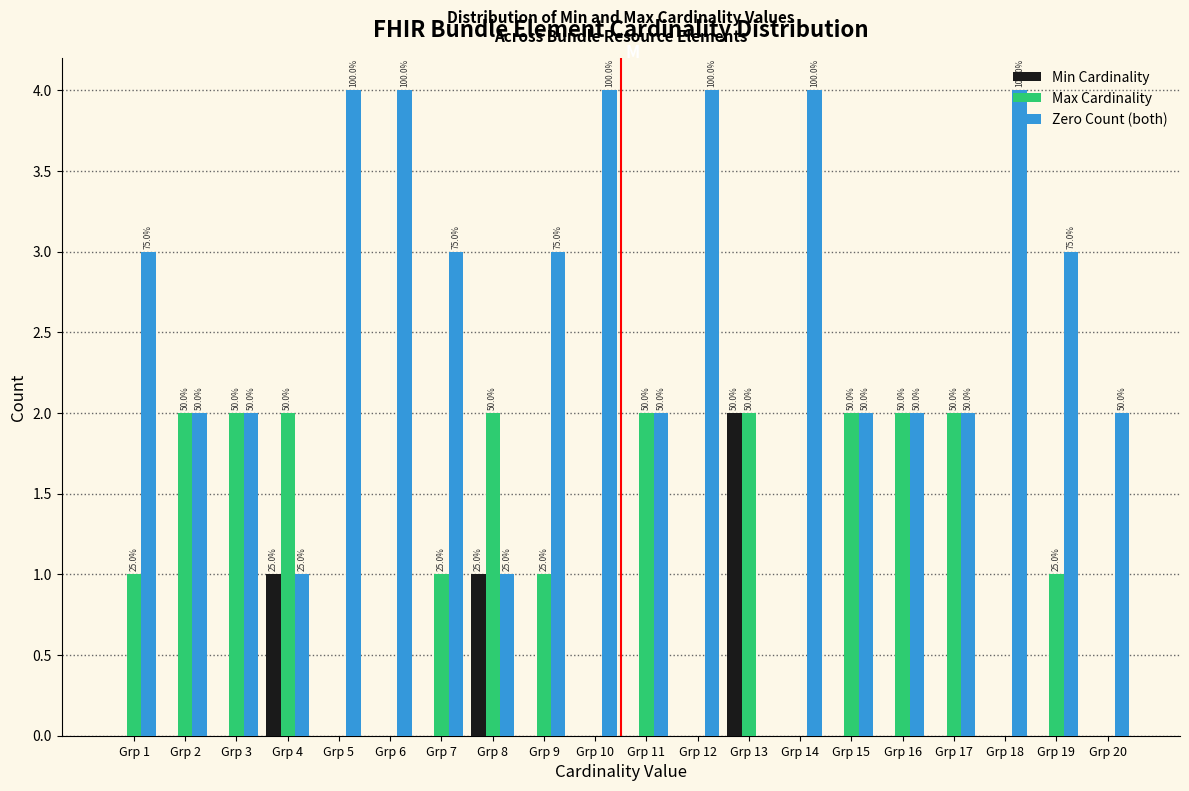

Are the bars horizontal?

No